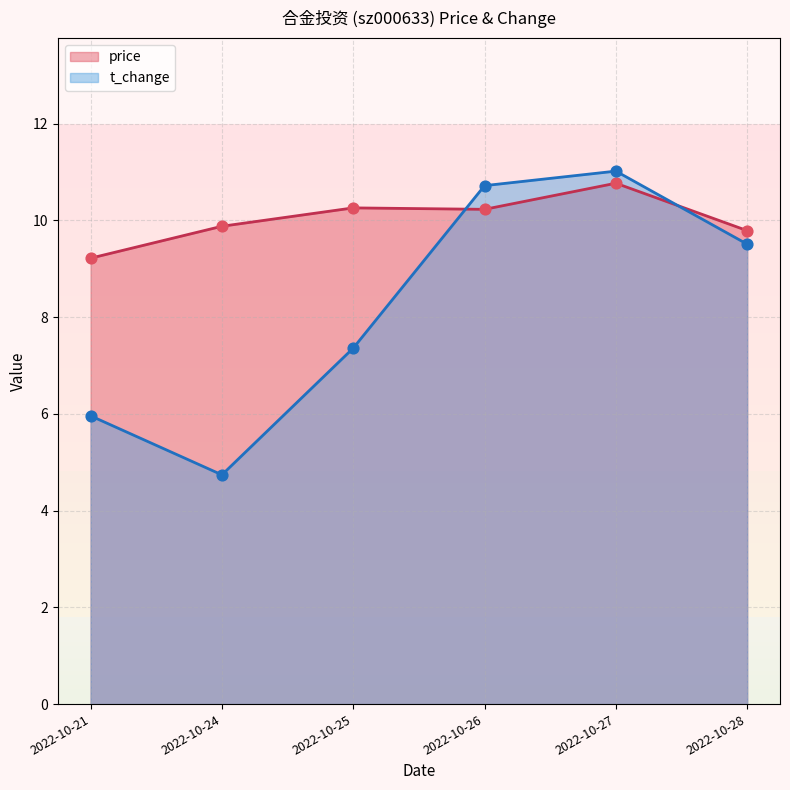

At how many categories does at least one series exceed 9?

6